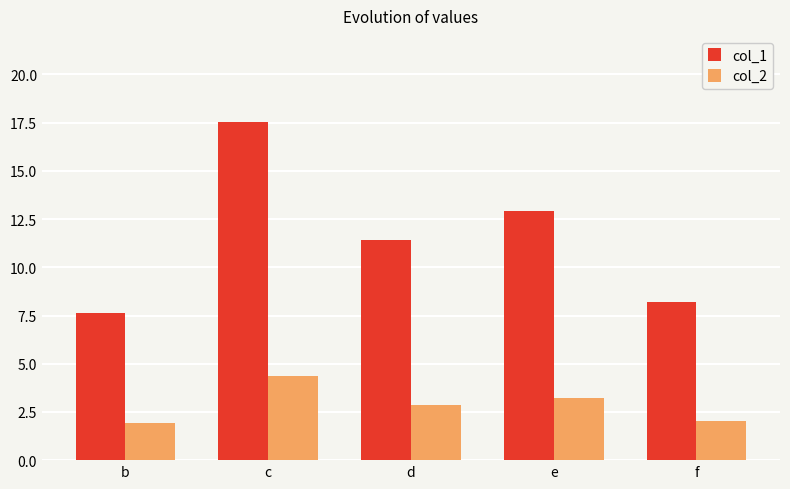

Which series changed the most between b and e?

col_1